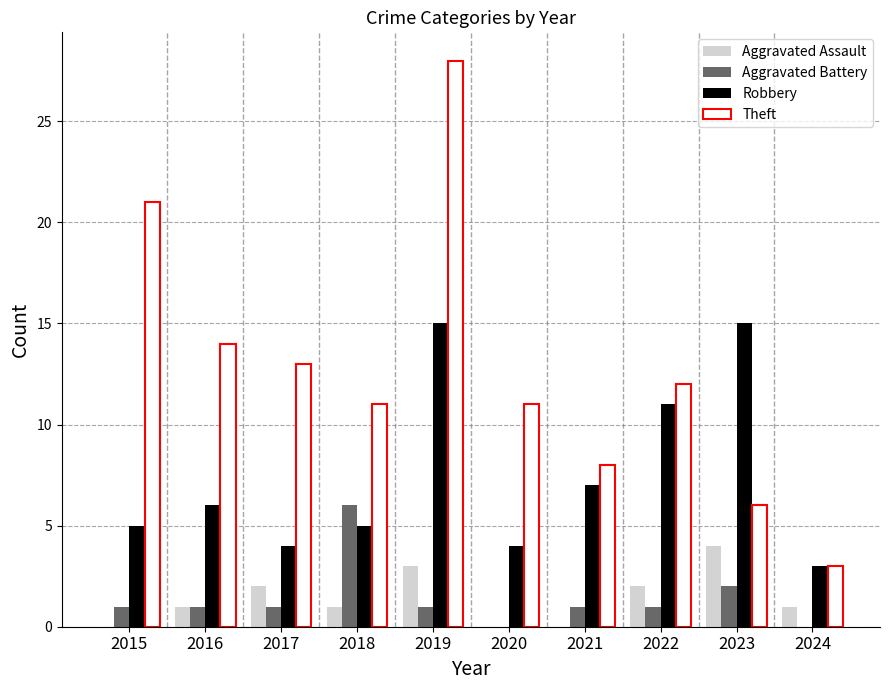

What is the spread (max minus min) of values at 2019?

27